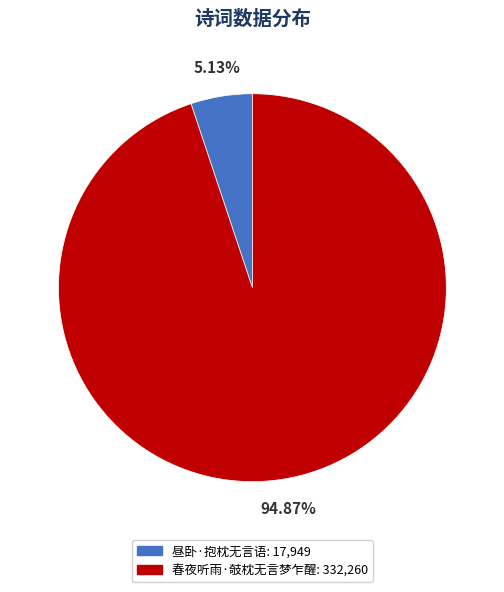

How much of the chart is everything except 春夜听雨·攲枕无言梦乍醒?

5.1%